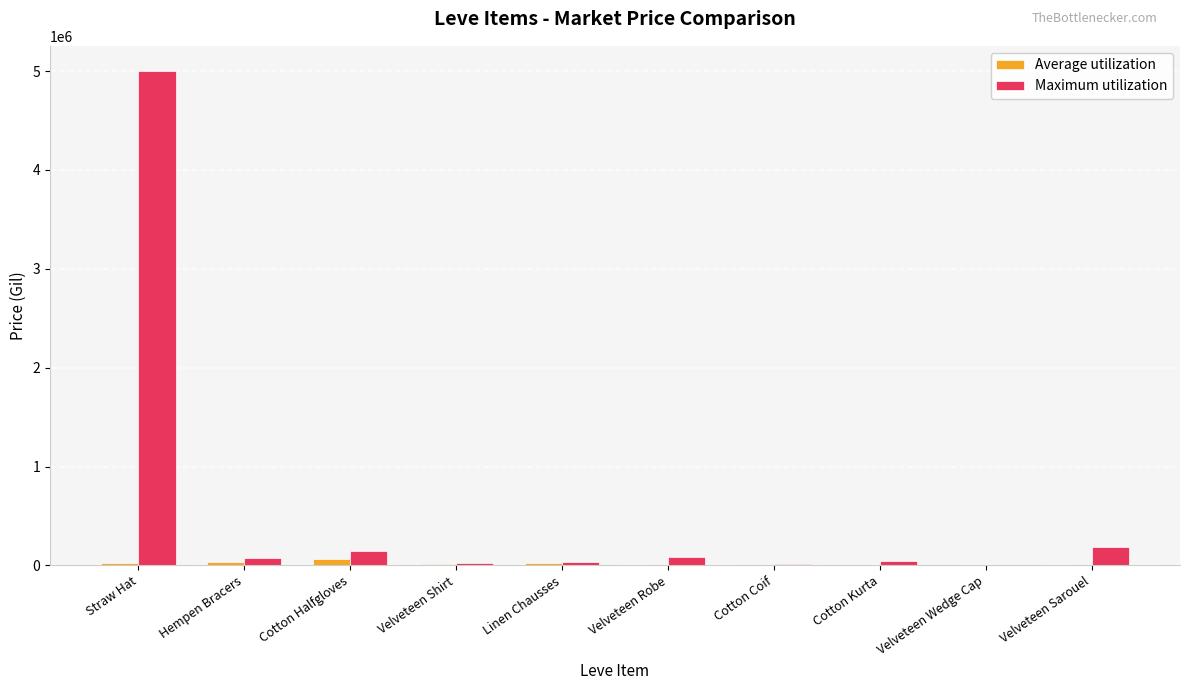

At which label does Maximum utilization reach its peak?

Straw Hat